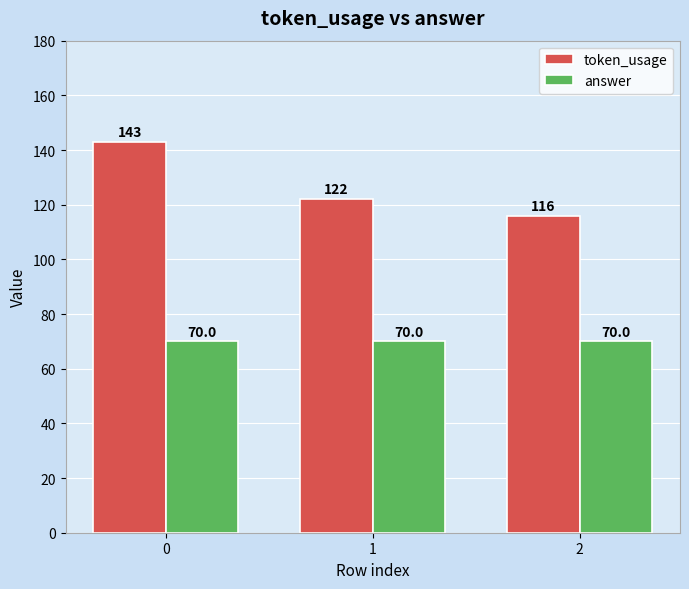

Is it true that token_usage equals 143 at 0?

True